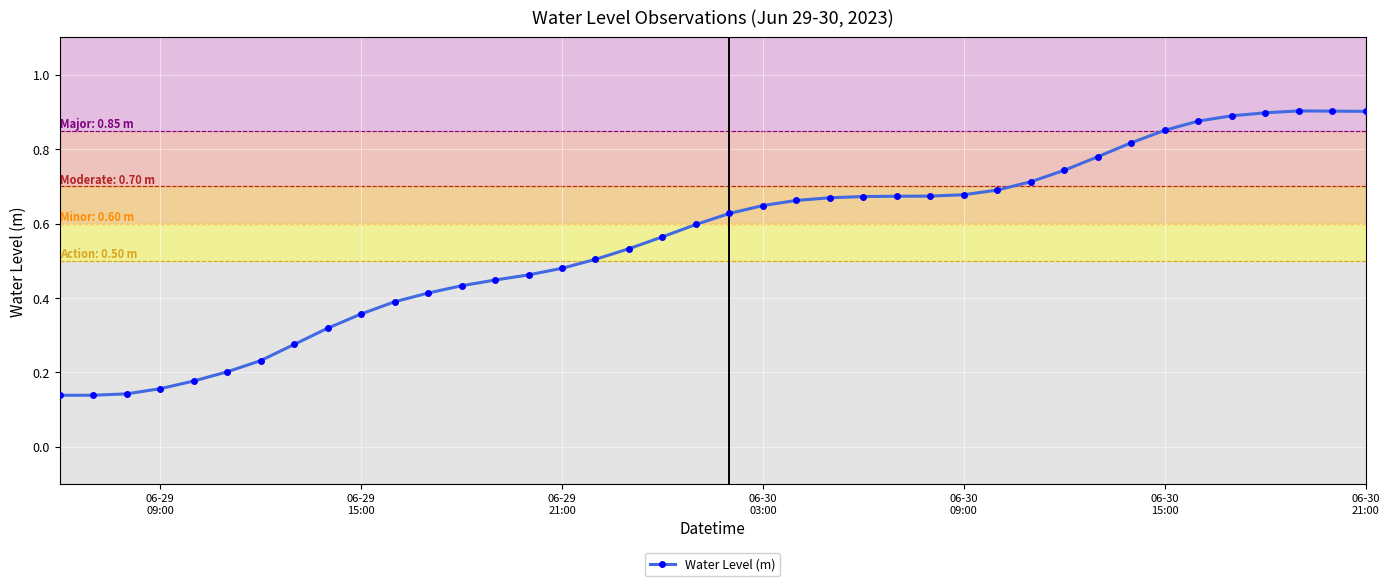

How many values are between 0 and 1?

40